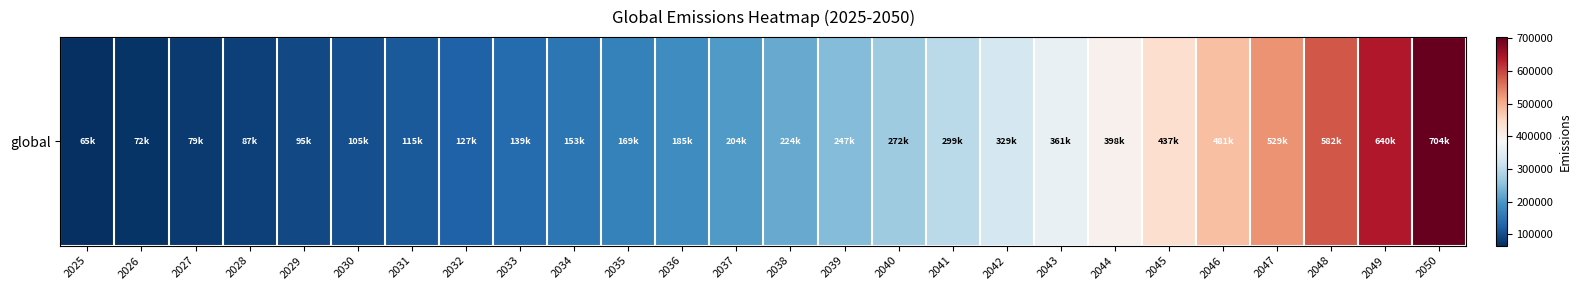

What is the approximate value at 2050?

704255.9